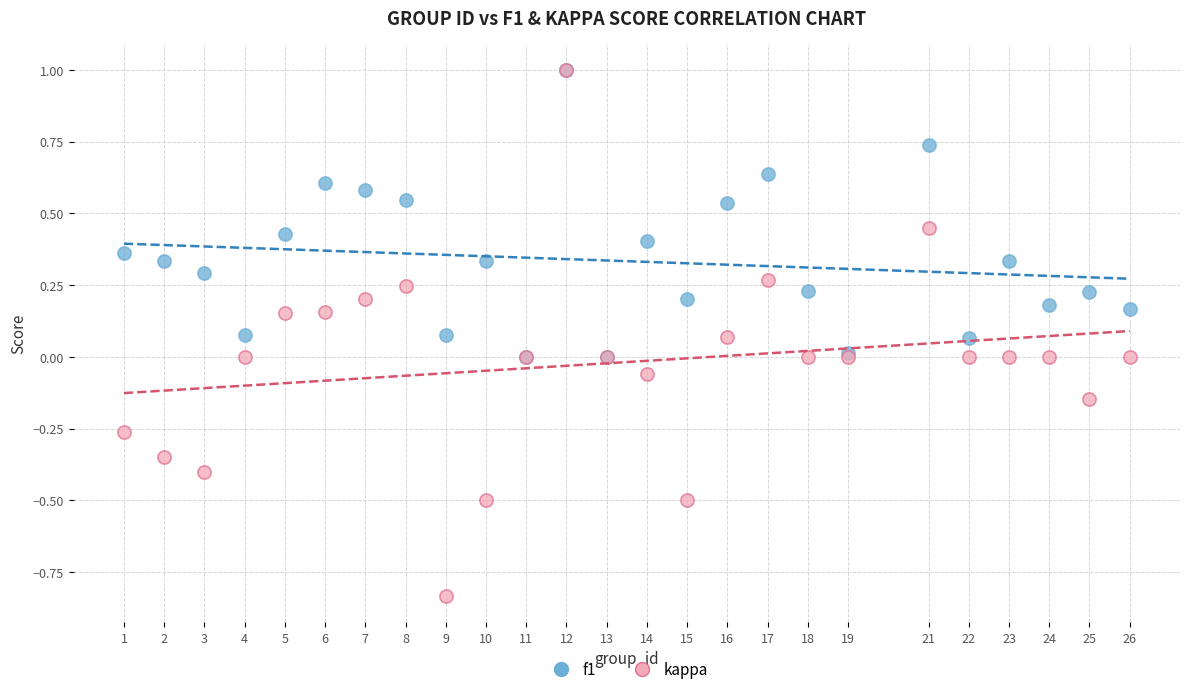

Which series contains the lowest Y value?

kappa